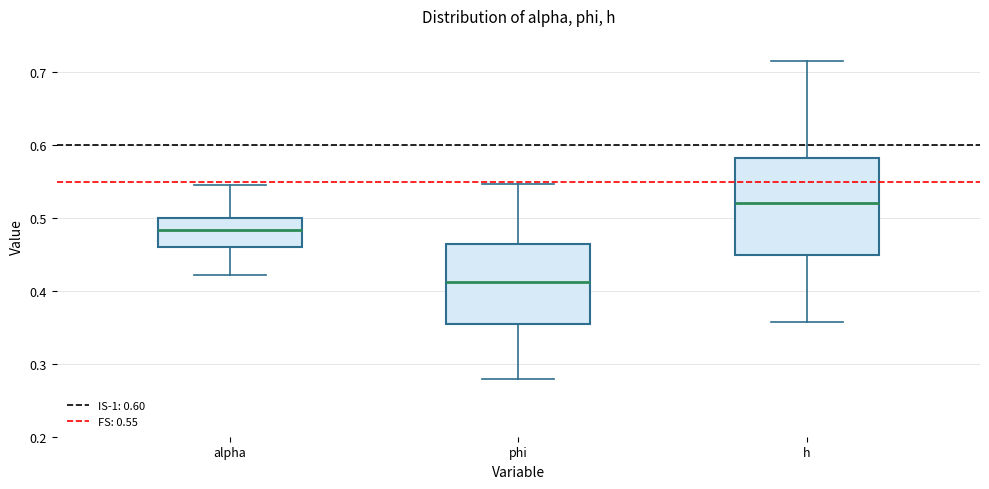

Where is the lower edge of the box for h on the y-axis? The values are not printed on the chart, so give them approximately, as read against the axis.

0.45